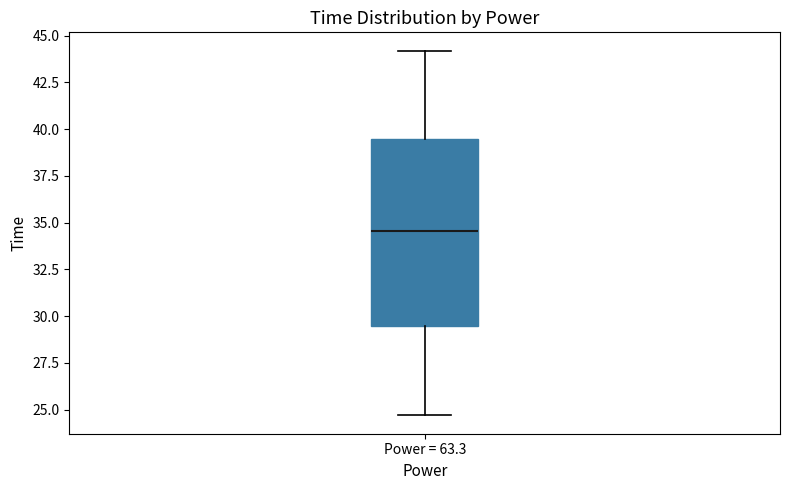

Transcribe this box plot: give where the median line is, the range the box spans, and where the two whiskers end, as read against the y-axis. The values are not printed on the chart, so give them approximately, as read against the axis.

median 34.5, box 29.5 to 39.5, whiskers 24.5 to 44.0